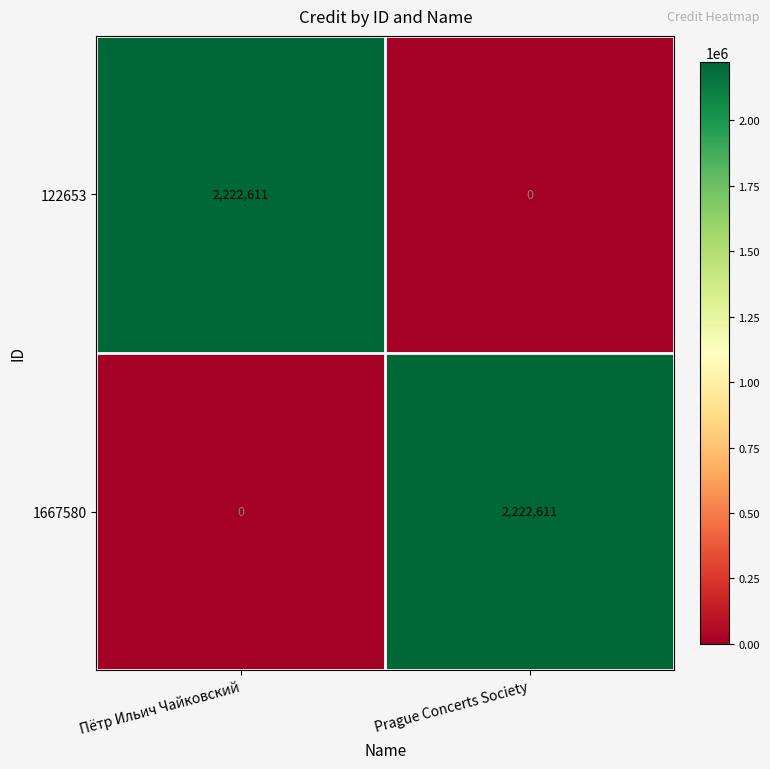

How many values in the 122653 series are below 2222611?

1